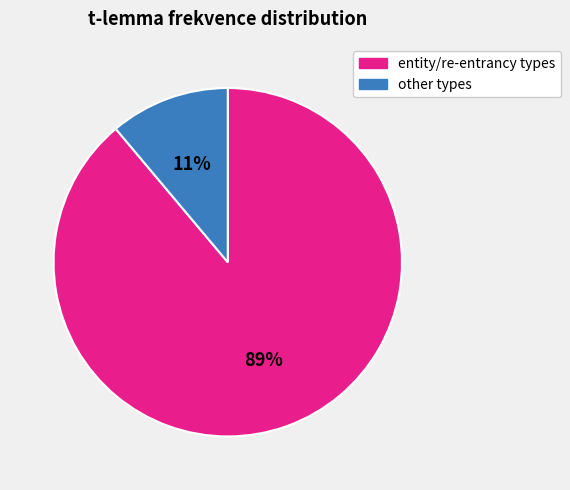

Is there a majority slice in this chart?

Yes